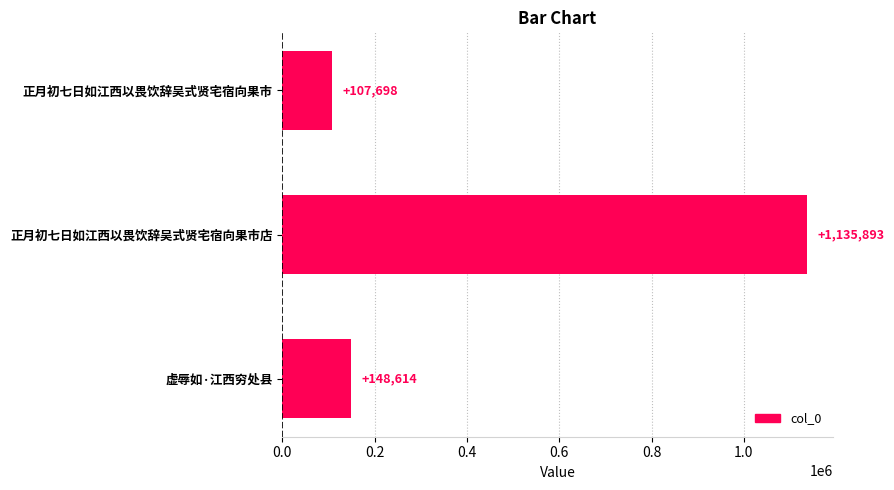

What is the minimum value shown in the chart?

107698